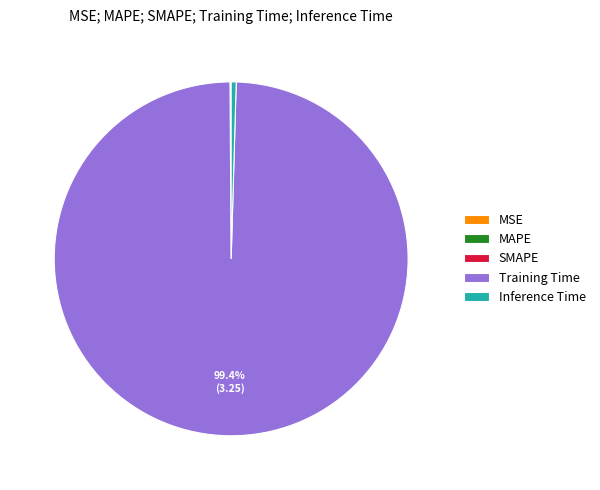

What is the largest slice in the pie chart?

Training Time